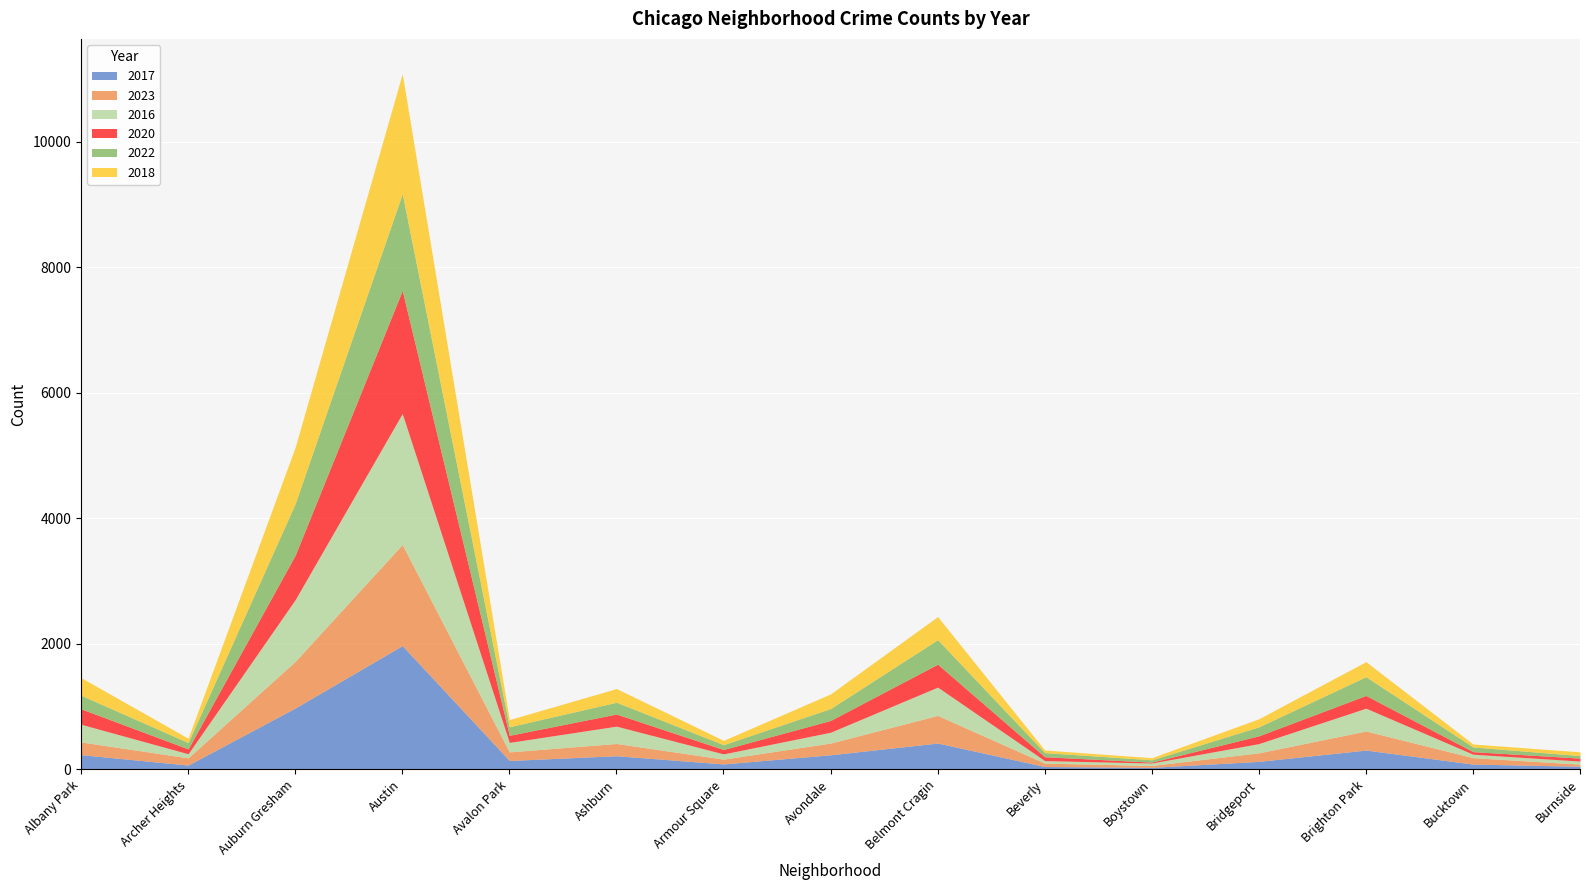

What value does the 2022 series have at Bucktown?

75